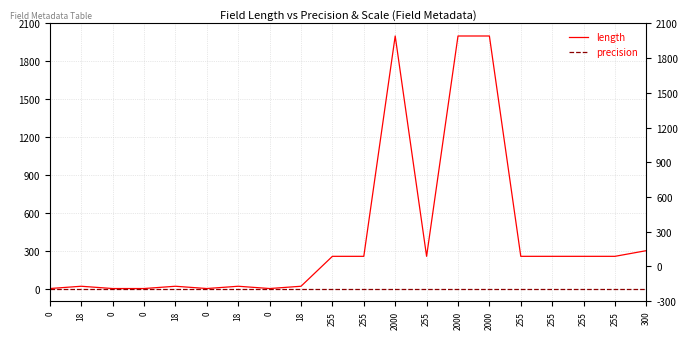

What is the difference between the length values at 0 and 300?

300